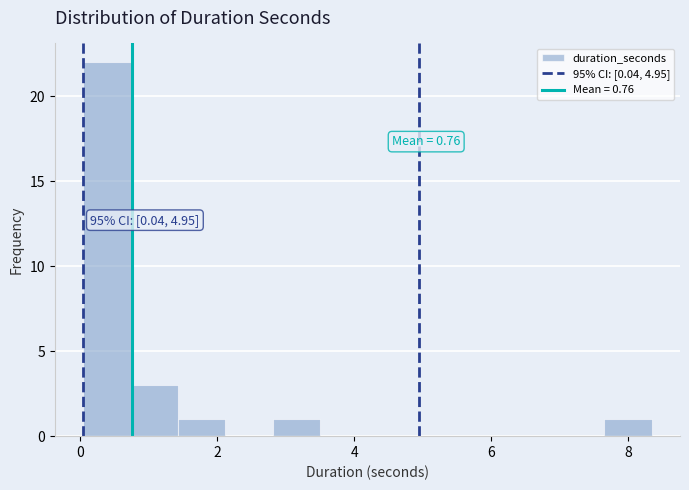

Around what value on the x-axis is the tallest bar? Give the approximate position of its centre, as read against the axis.

0.4